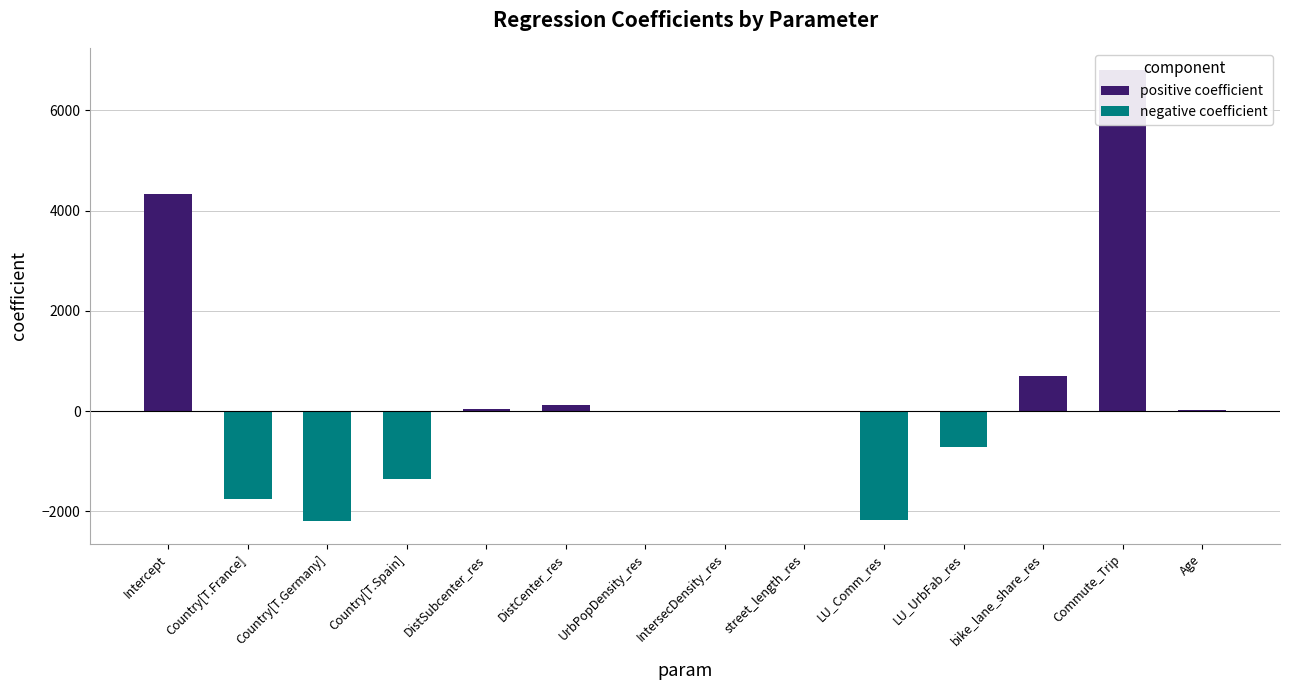

What is the difference between the negative coefficient values at IntersecDensity_res and LU_Comm_res?

2144.7